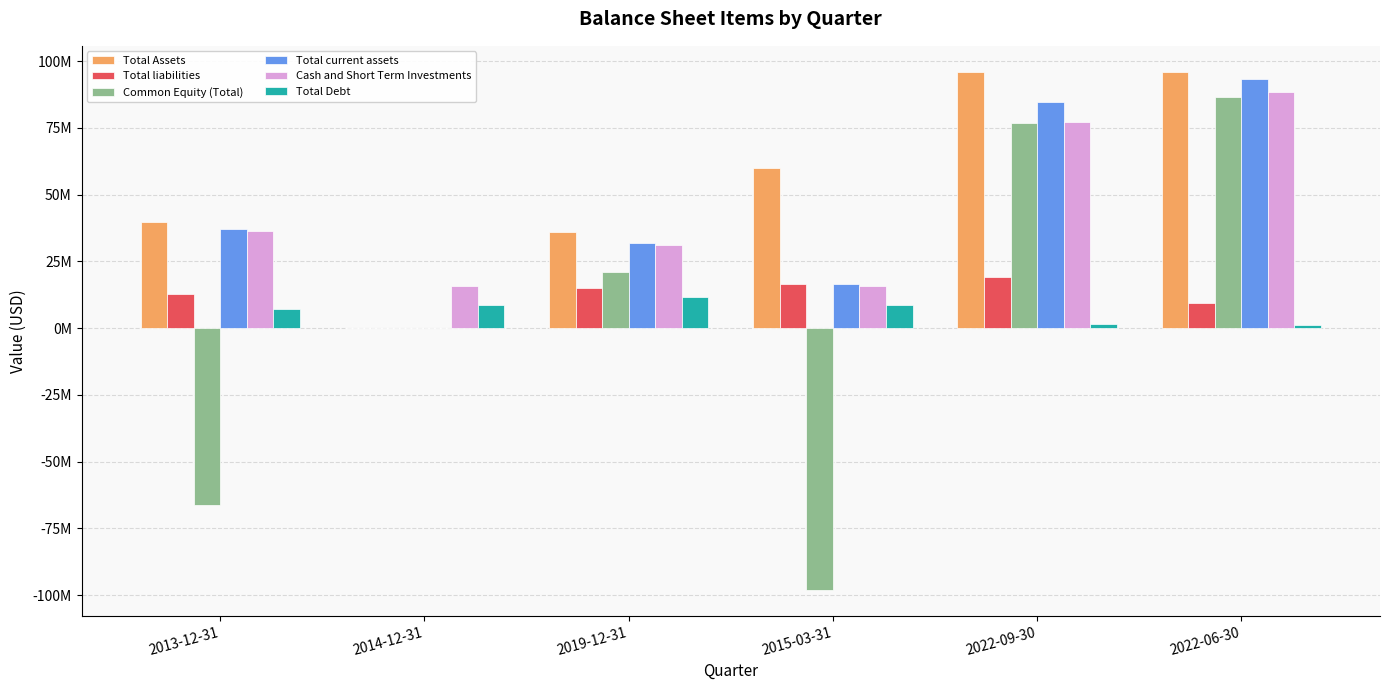

What are all the series names shown in the legend?

Total Assets, Total liabilities, Common Equity (Total), Total current assets, Cash and Short Term Investments, Total Debt